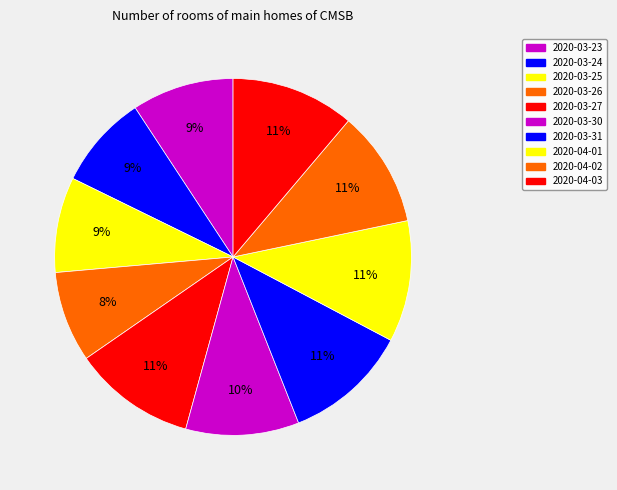

What percentage is the 2020-04-03 slice, to the nearest percent?

11%